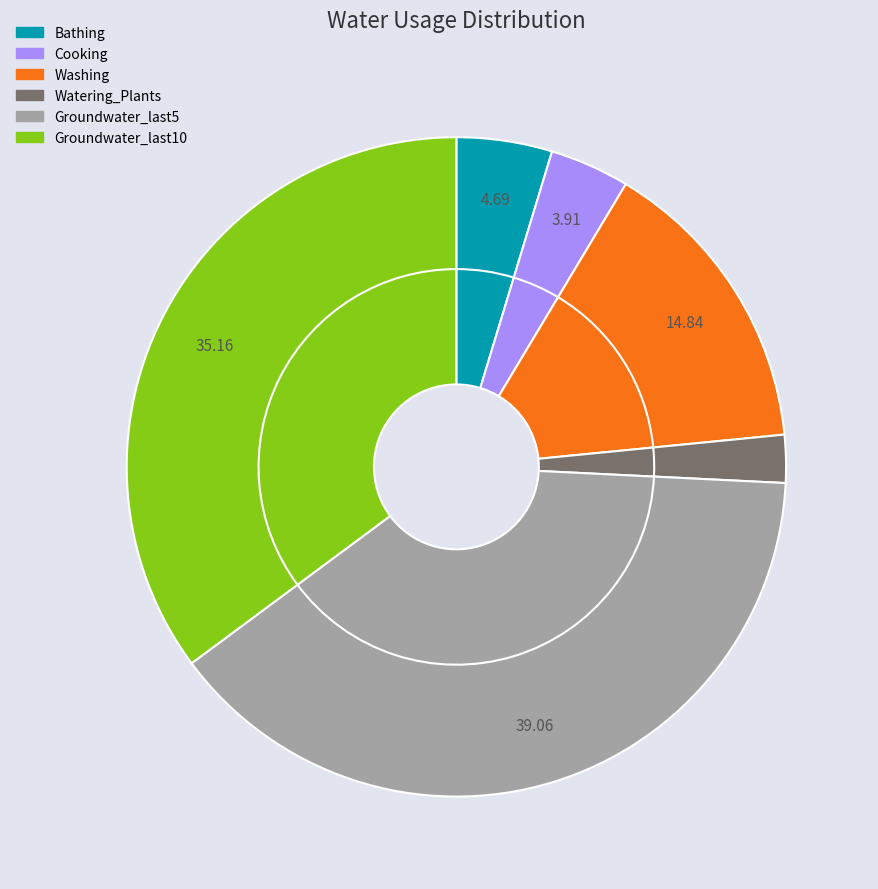

Is Cooking the majority of the pie?

No